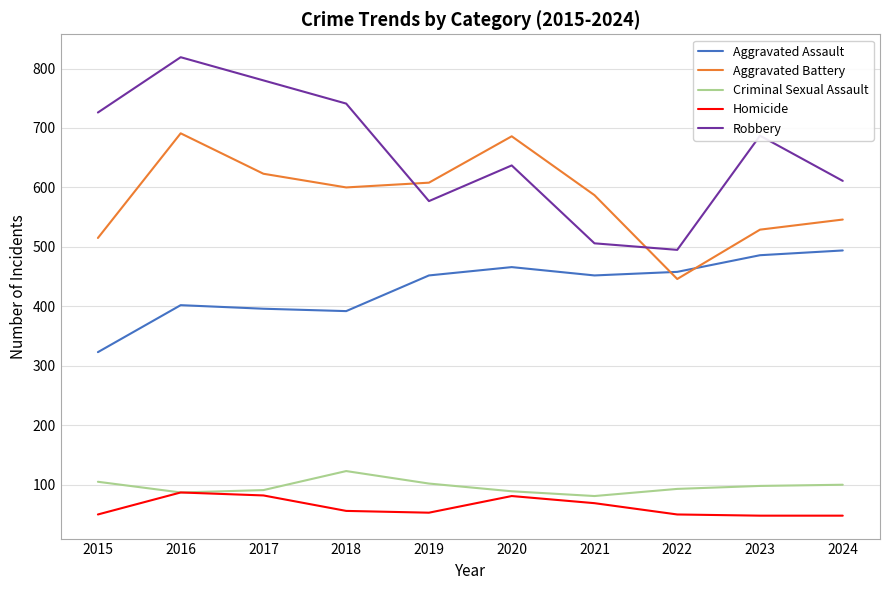

What is the maximum value shown in the chart?

819